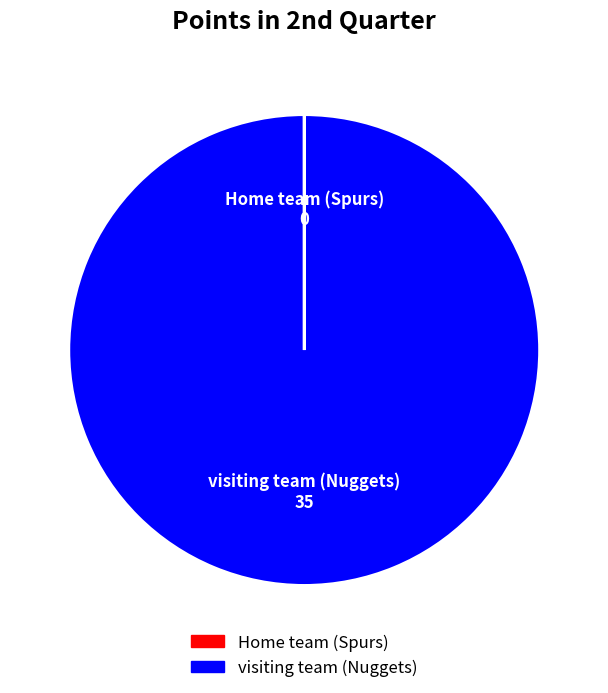

Which slice represents more than half of the pie?

visiting team (Nuggets)